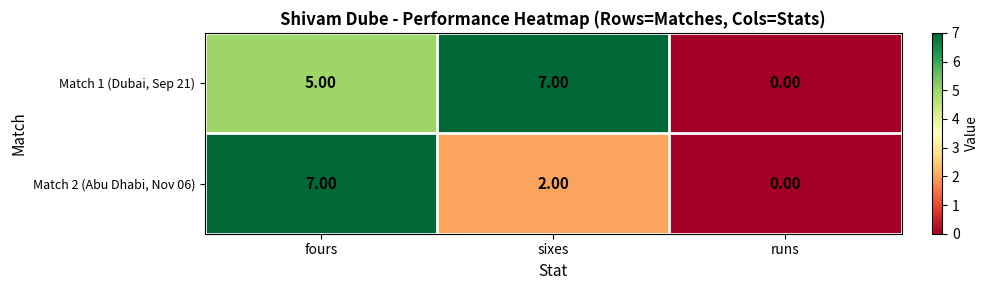

Which category has the highest value in the Match 1 (Dubai, Sep 21) series?

sixes